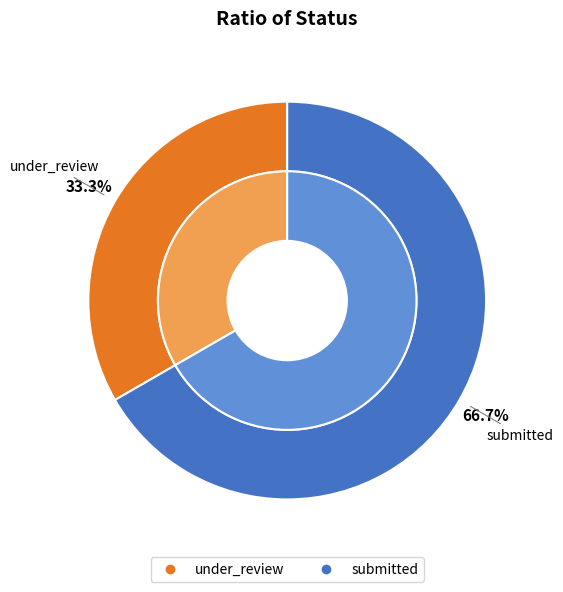

Which category has the biggest portion of the pie?

submitted